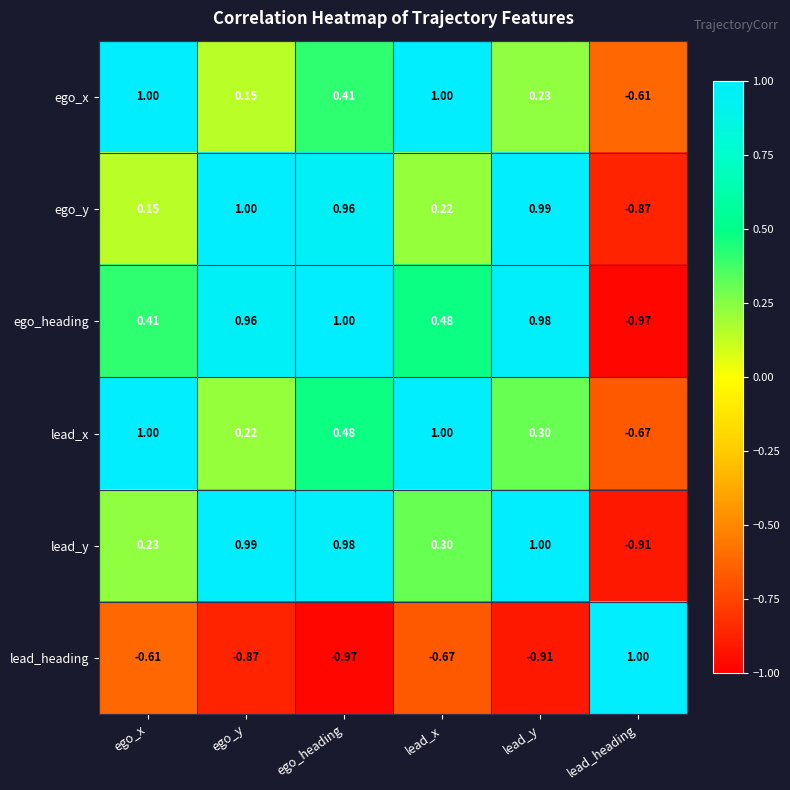

Which category has the lowest value in the lead_x series?

lead_heading